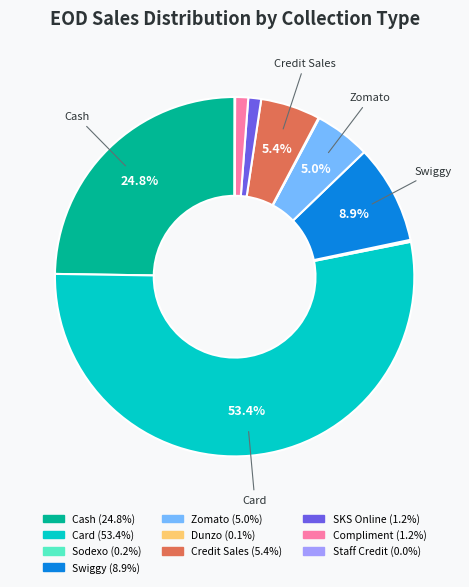

To the nearest percent, what portion does Card represent?

53%